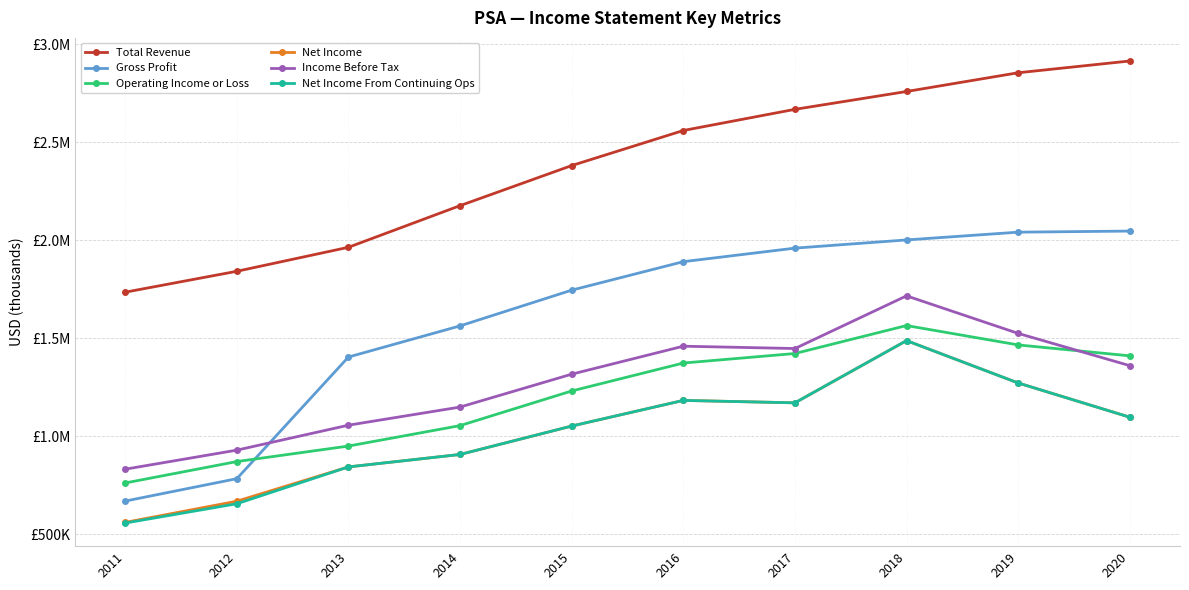

Does the chart have visible grid lines?

Yes